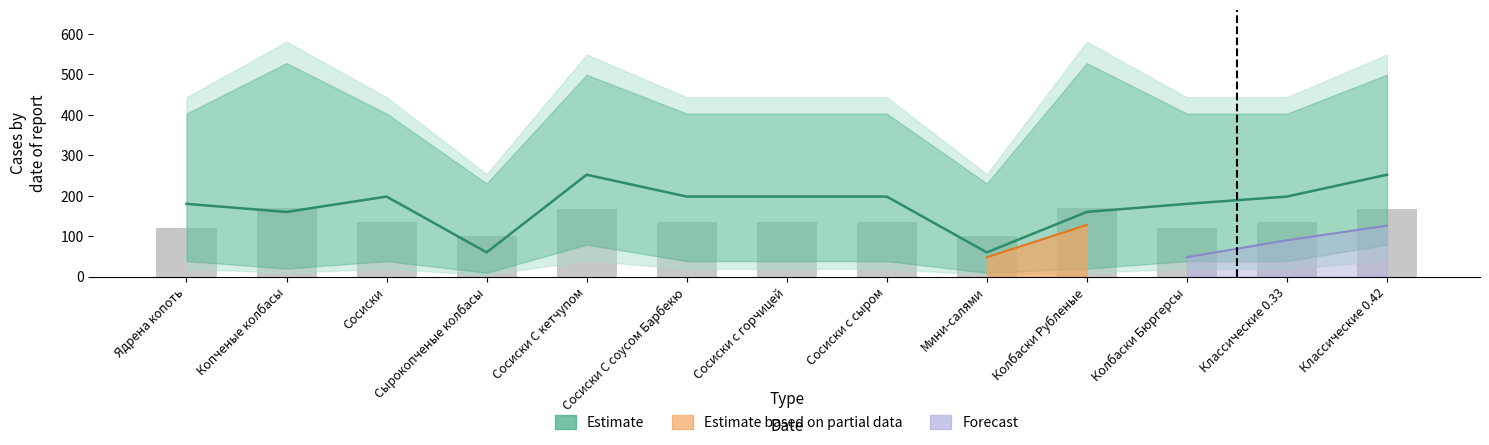

Count the number of values greater than 134.

9